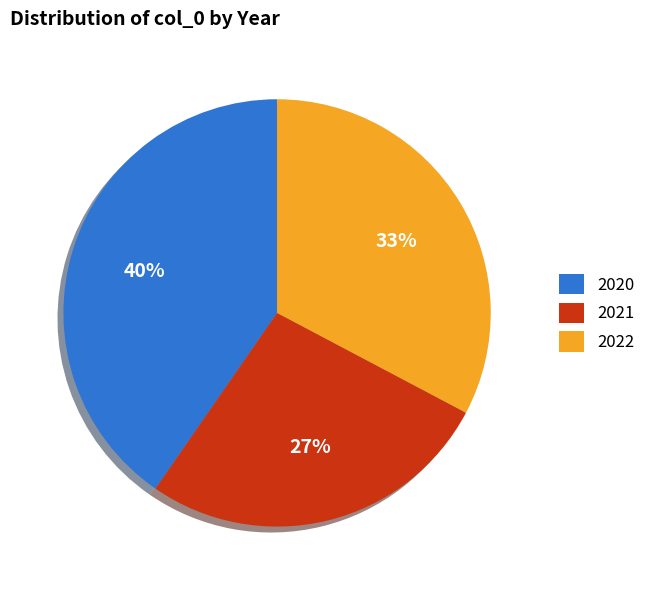

To the nearest percent, what portion does 2021 represent?

27%